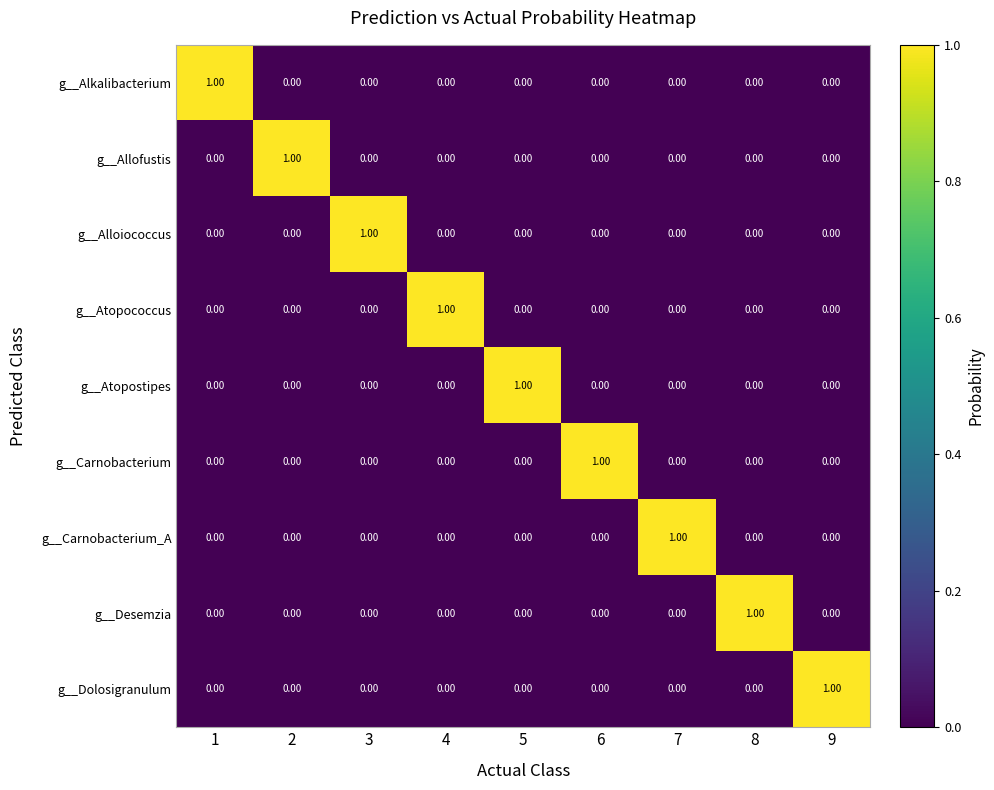

At how many categories does at least one series exceed 0?

9